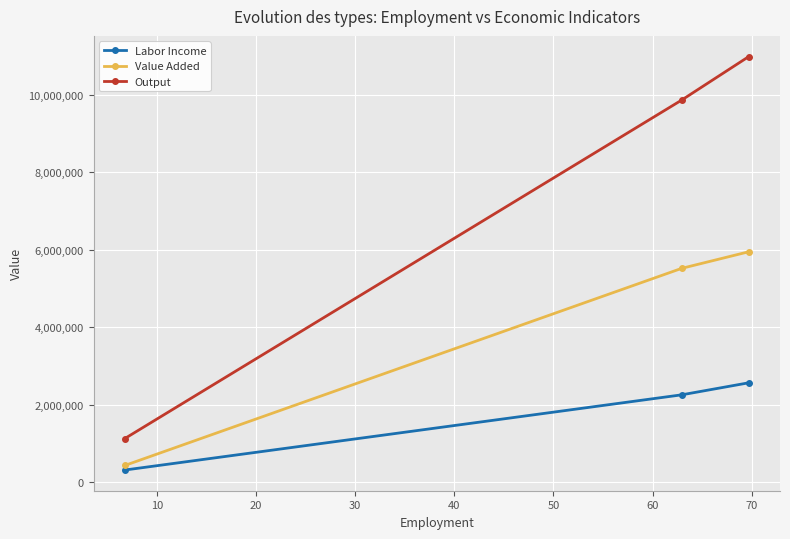

What are all the series names shown in the legend?

Labor Income, Value Added, Output